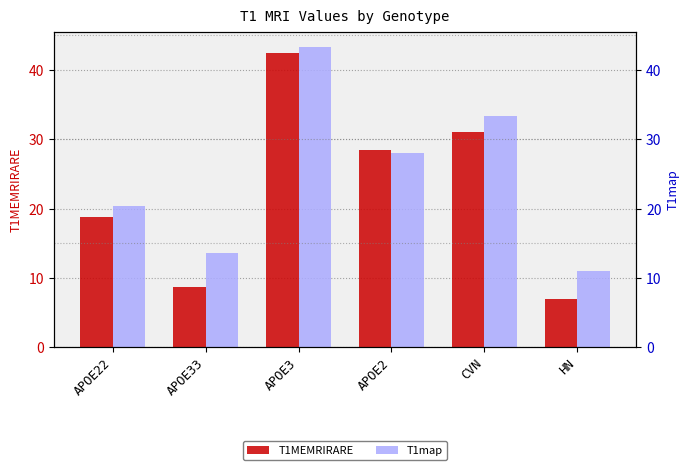

What is the value of the T1map bar at the 5th from the left?

33.4